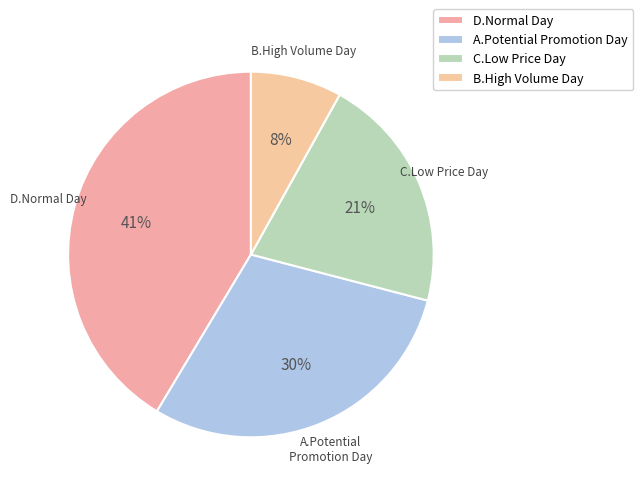

To the nearest percent, what is the difference between the C.Low Price Day and B.High Volume Day slice percentages?

13%